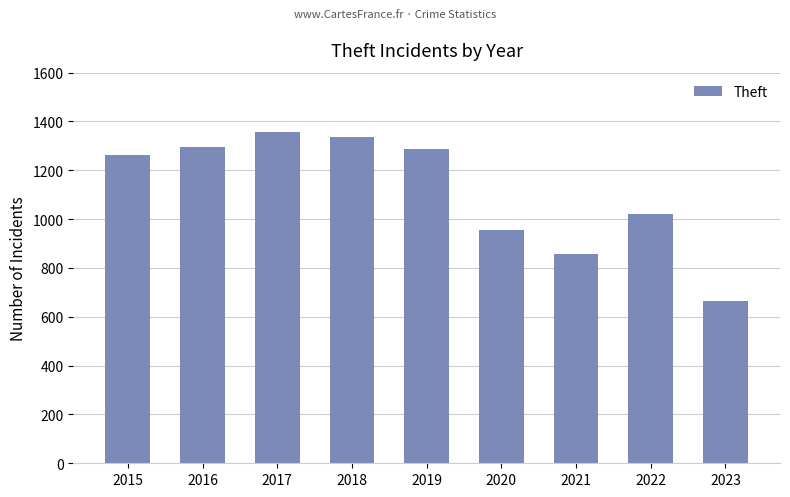

What is the difference between the second highest and second lowest values?

481